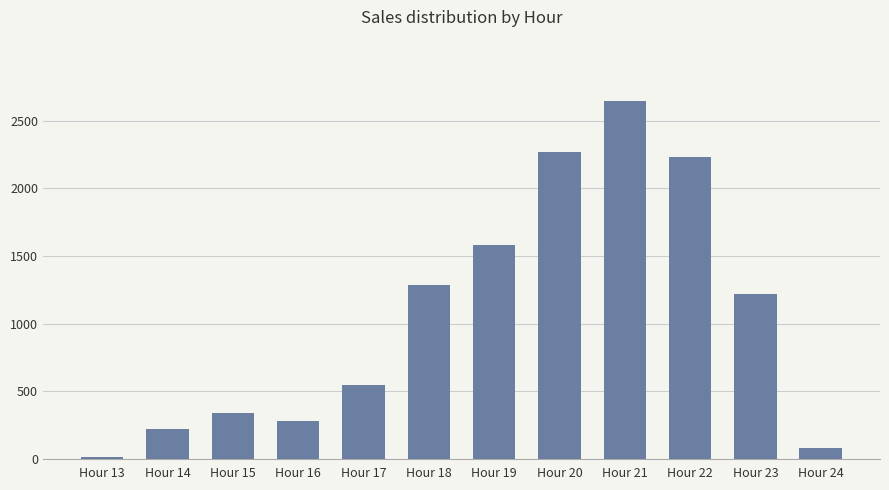

The chart shows a value of 1581.5 at Hour 19. True or false?

True